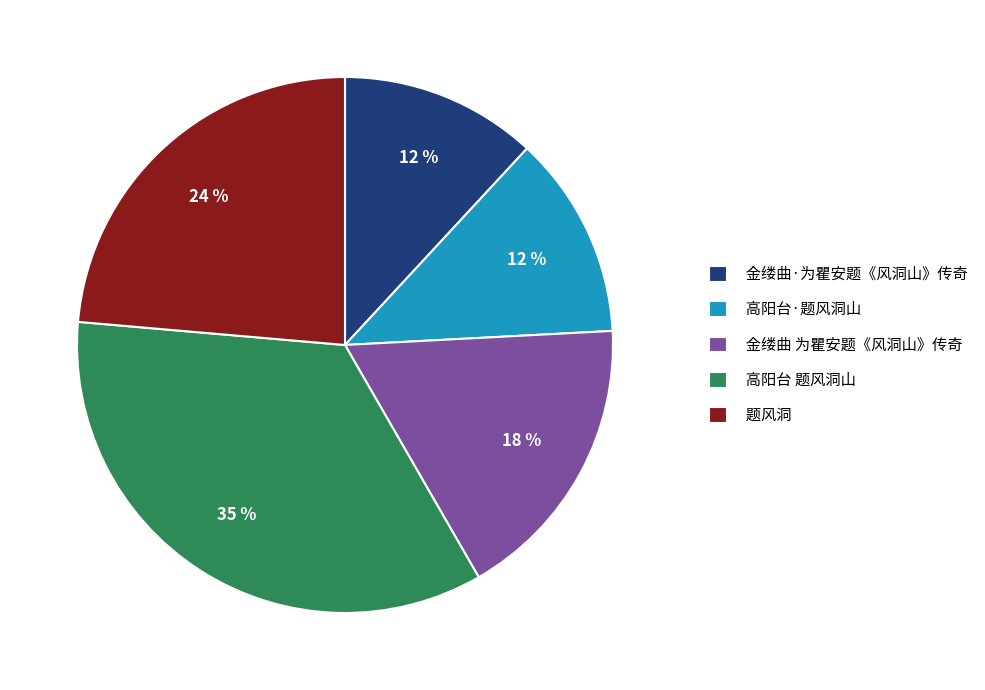

What is the largest slice in the pie chart?

高阳台 题风洞山